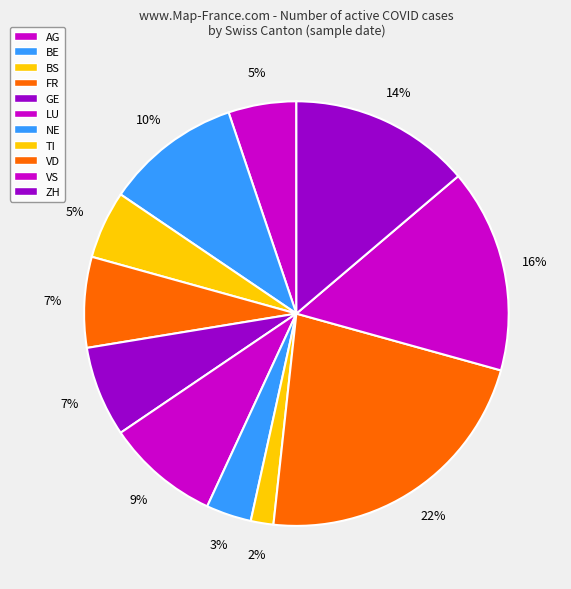

Which slice is the smallest?

TI